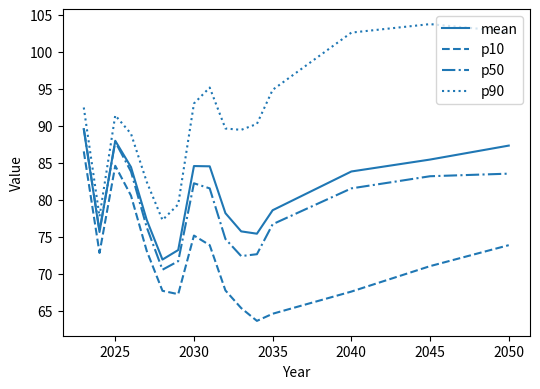

True or false: p90 and mean intersect in this chart.

False